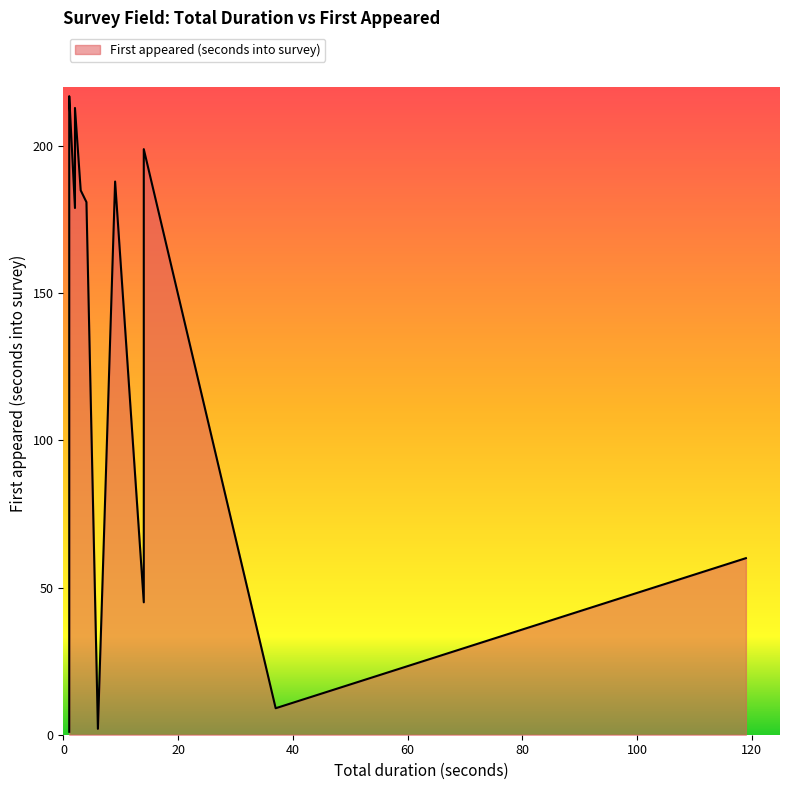

Approximately how many times larger is the value at 14 compared to 1?

24.9